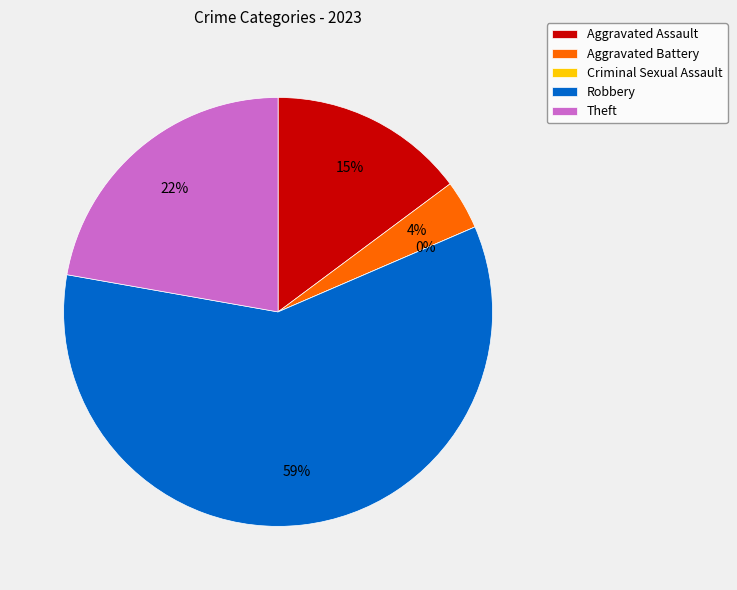

What portion of the pie excludes Aggravated Battery?

96.3%